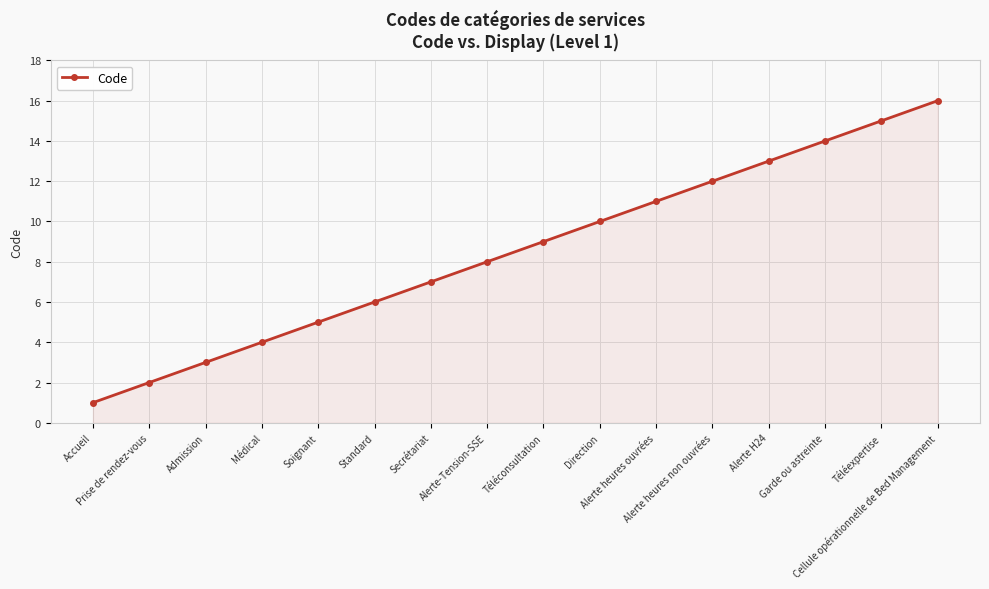

What is the sum of all values?

136